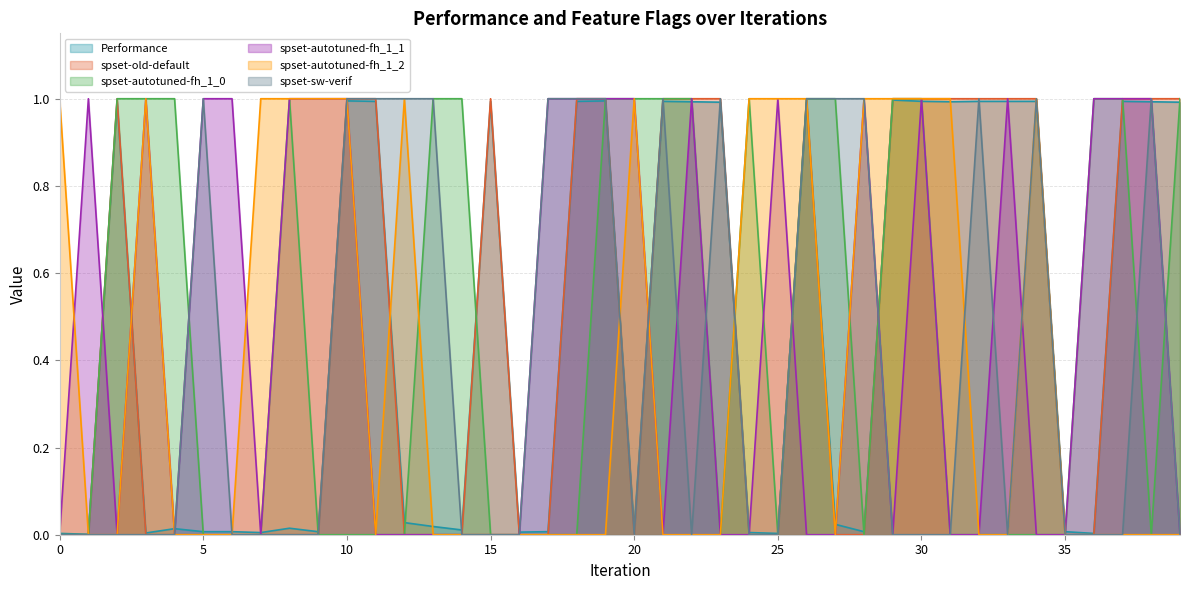

Which series has the widest spread of values?

spset-old-default